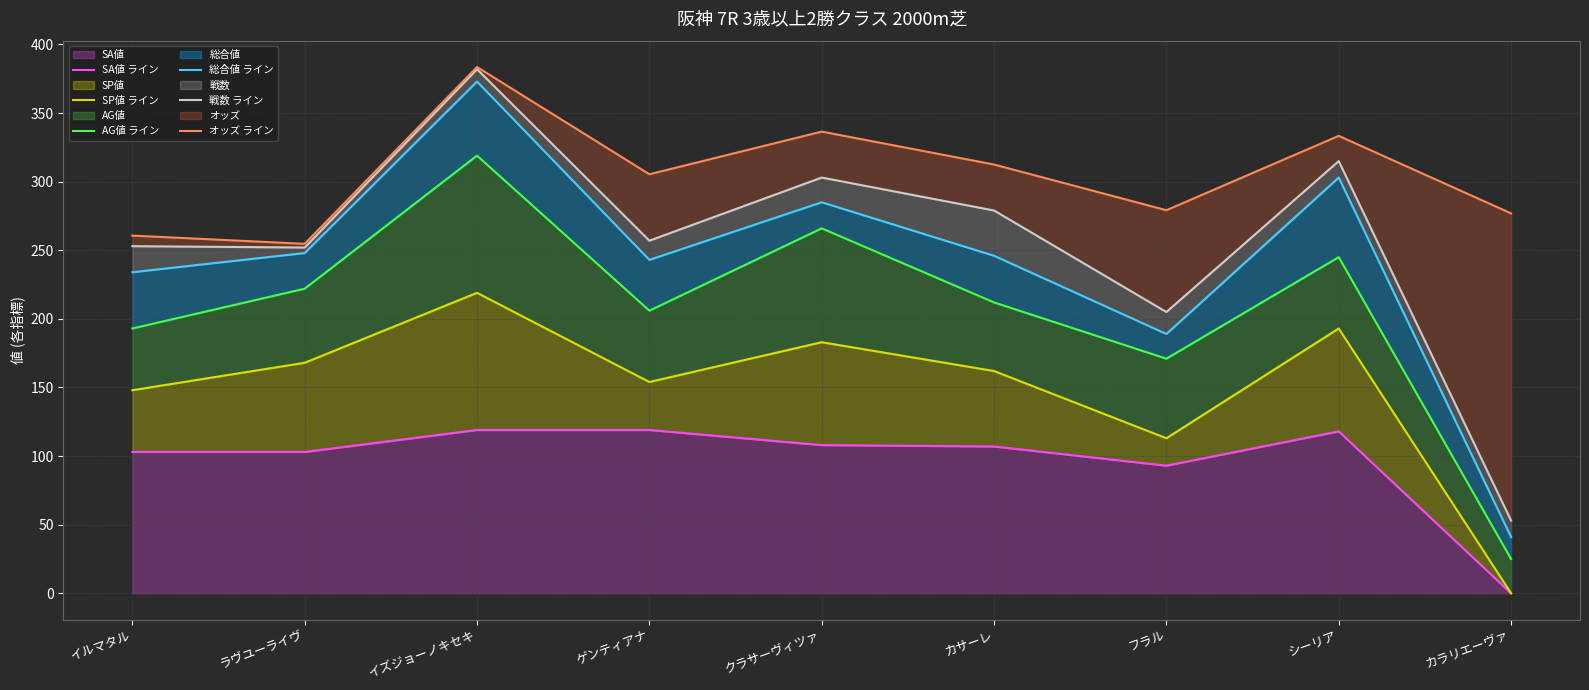

What is the sum of the SP値 ライン values at イルマタル and イズジョーノキセキ?

367.0